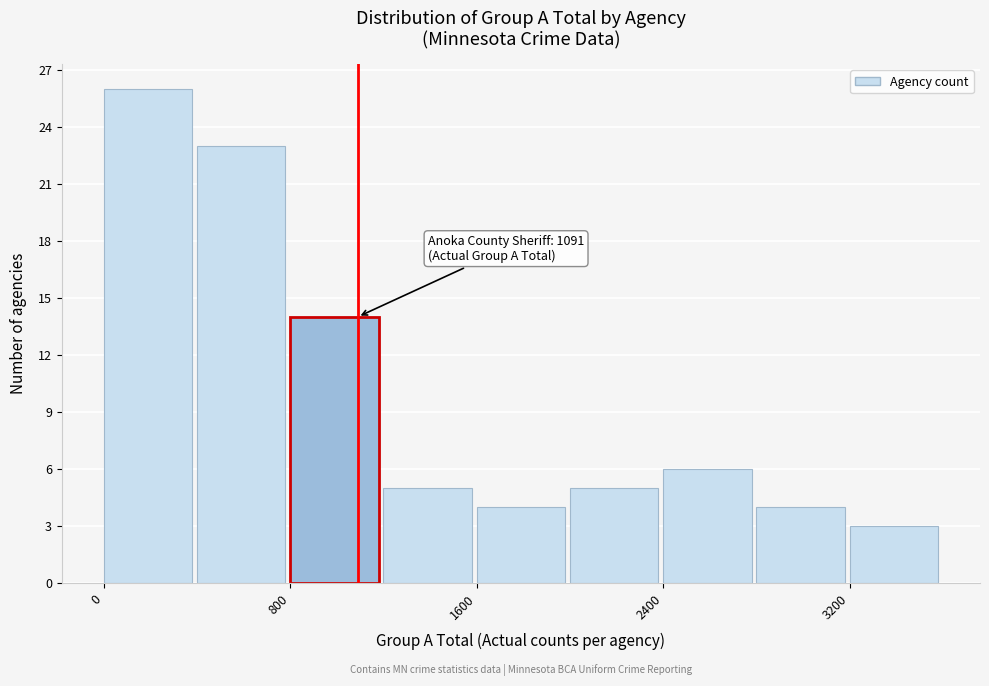

Which range on the x-axis has the tallest bar?

0 to 400